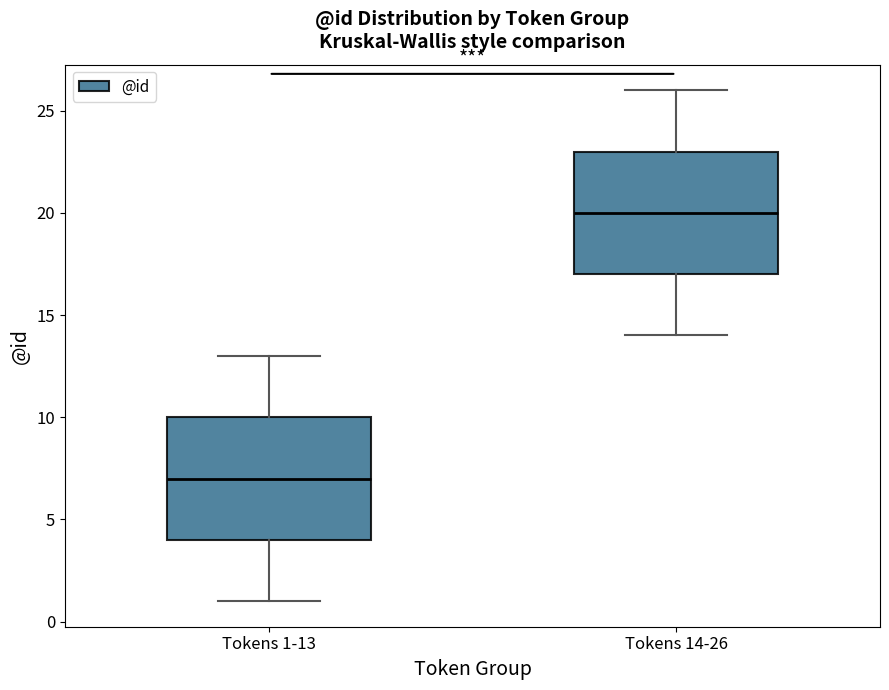

Reading left to right, transcribe this box plot: for each box, give where its median line is, the range the box spans, and where its two whiskers end, as read against the y-axis. The values are not printed on the chart, so give them approximately, as read against the axis.

Tokens 1-13: median 7, box 4 to 10, whiskers 1 to 13
Tokens 14-26: median 20, box 17 to 23, whiskers 14 to 26